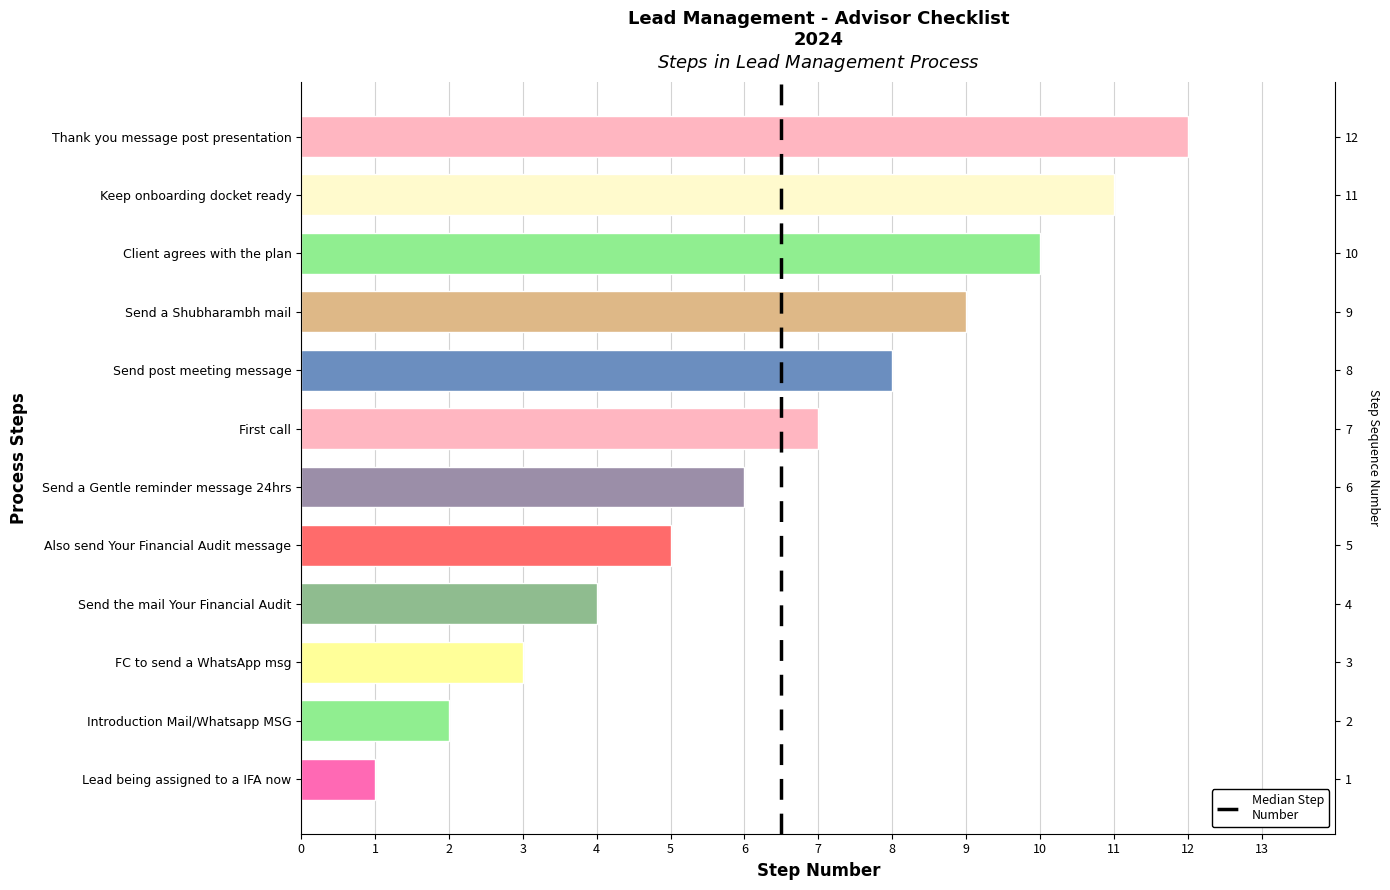

What is the change in value from FC to send a WhatsApp msg to Also send Your Financial Audit message?

+2